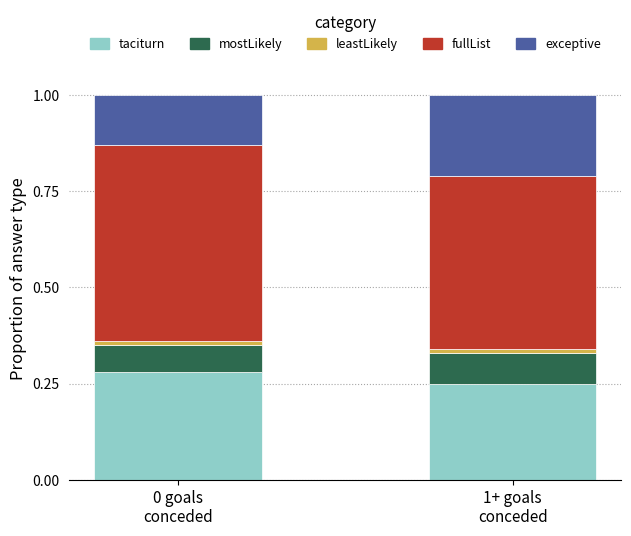

Are the bars grouped side by side (vs. stacked)?

No